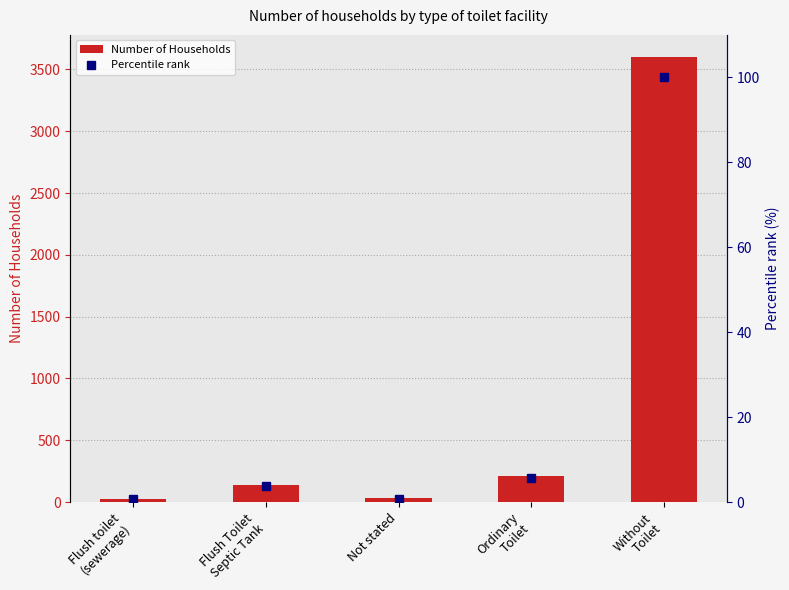

Which category has the highest value across all series?

Without
Toilet